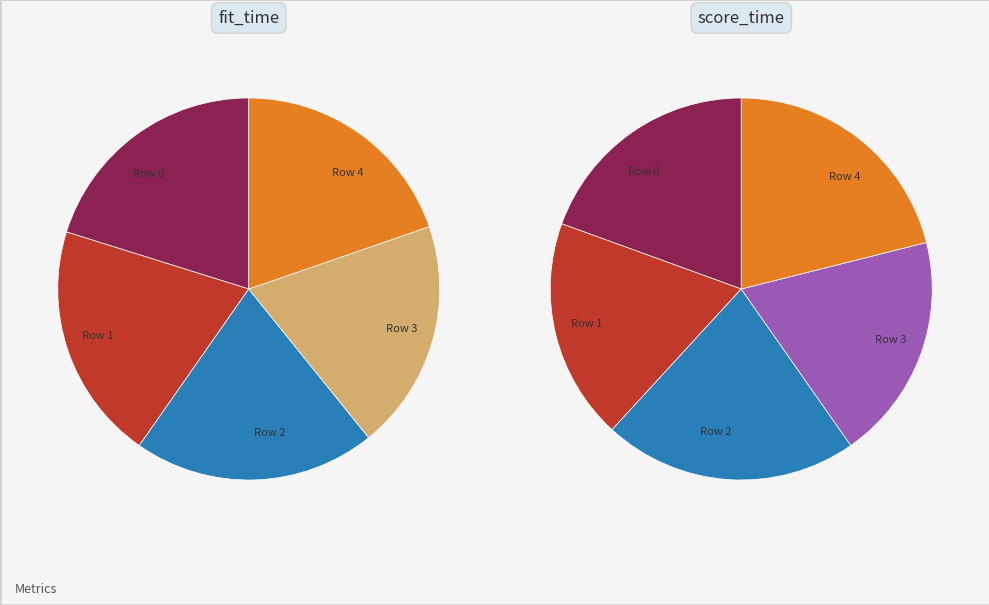

At 4, list the series in order from largest to smallest.

values_fit_time, values_score_time